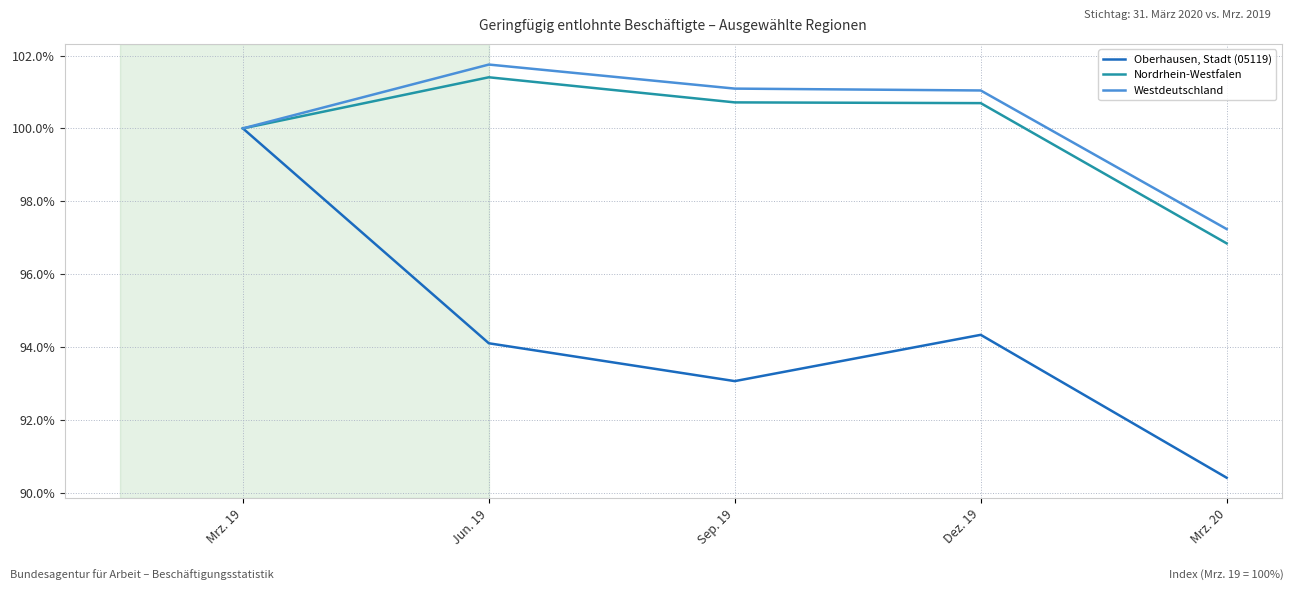

Is the value of Nordrhein-Westfalen at Jun. 19 greater than the value of Westdeutschland at Jun. 19?

No